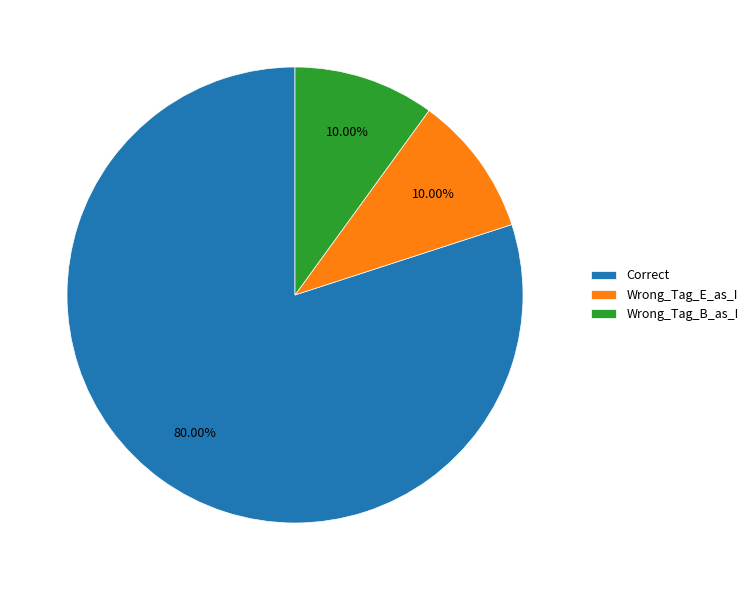

Combined, what portion of the pie is Wrong_Tag_B_as_I and Wrong_Tag_E_as_I?

20.0%